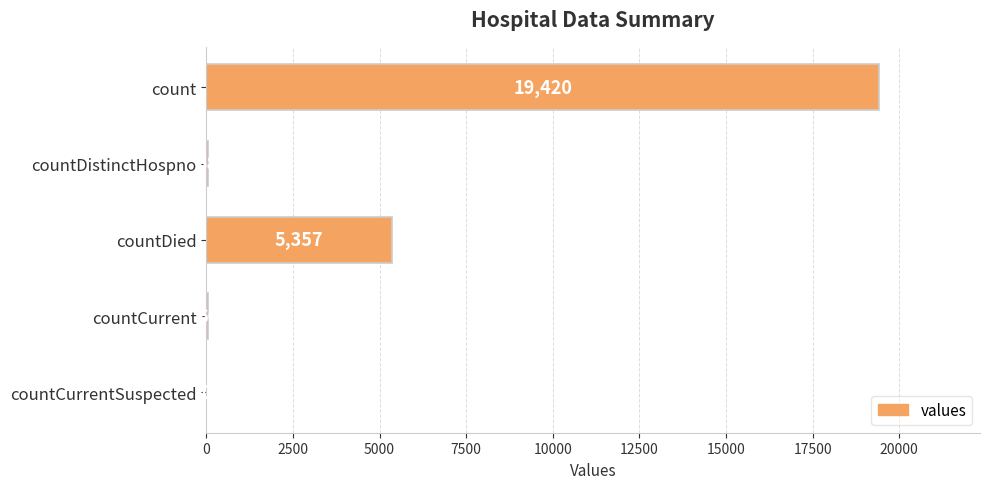

Reading bottom to top, what are all the values shown in this chart?

countCurrentSuspected=0	countCurrent=60	countDied=5357	countDistinctHospno=38	count=19420